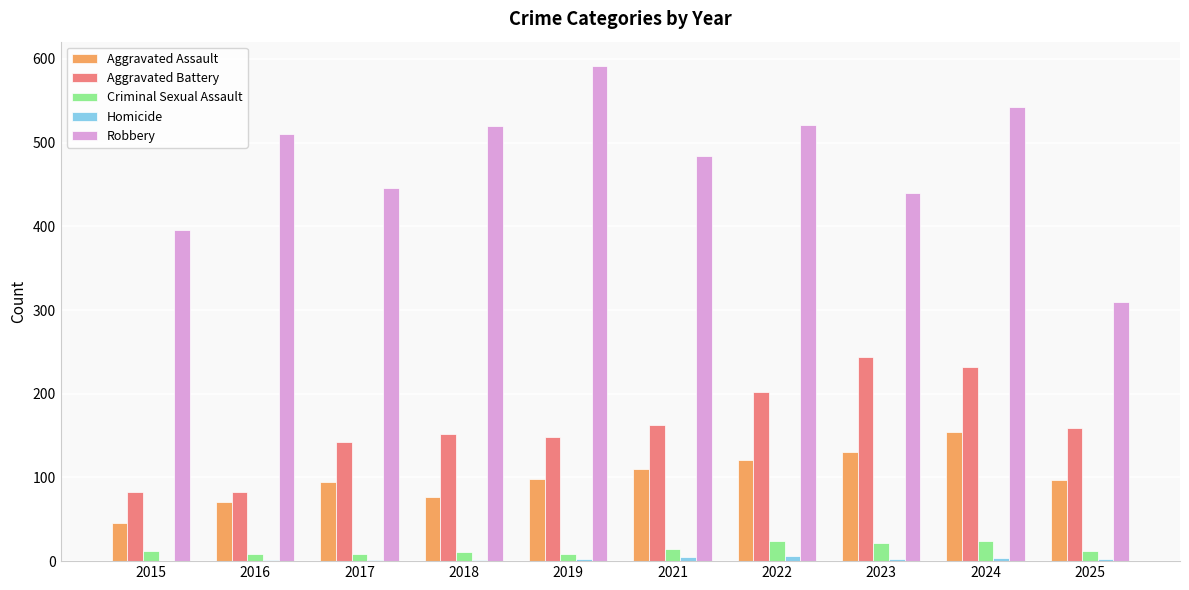

How many groups of bars are there?

10